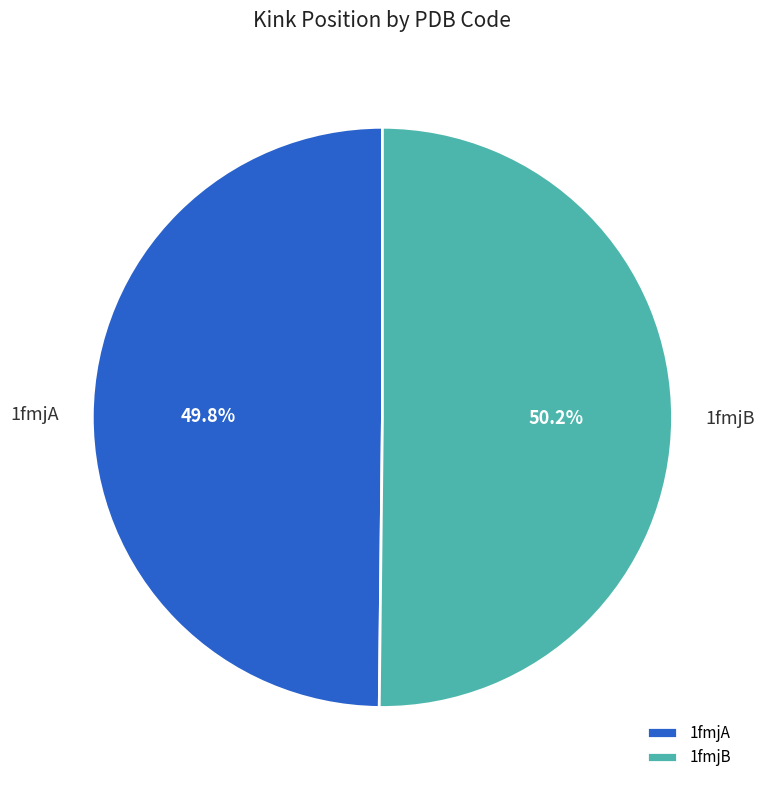

Approximately how many times larger is the value at 1fmjA compared to 1fmjB?

1.0